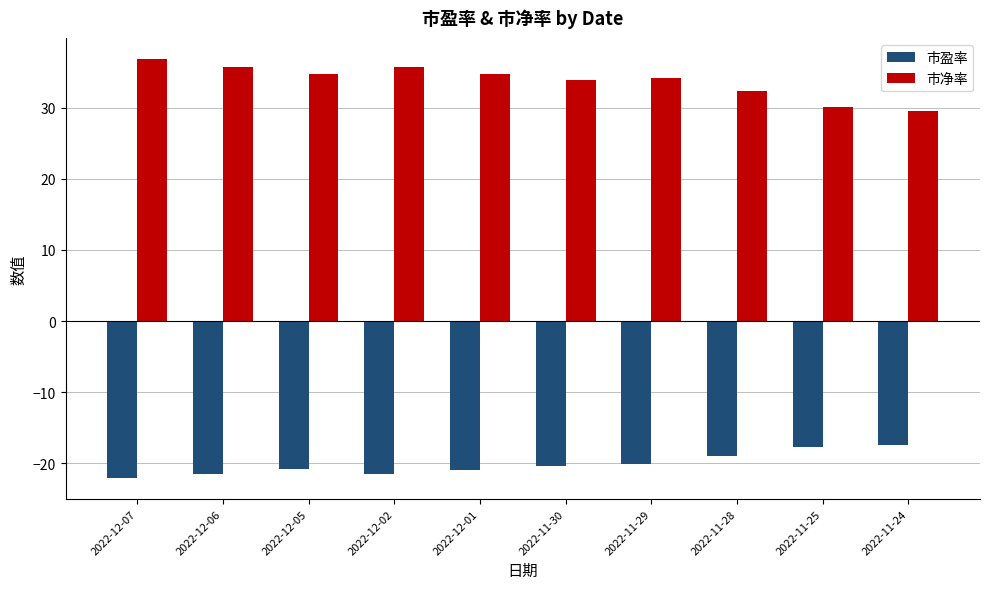

What is the difference between the second highest and minimum values in the 市净率 series?

6.3